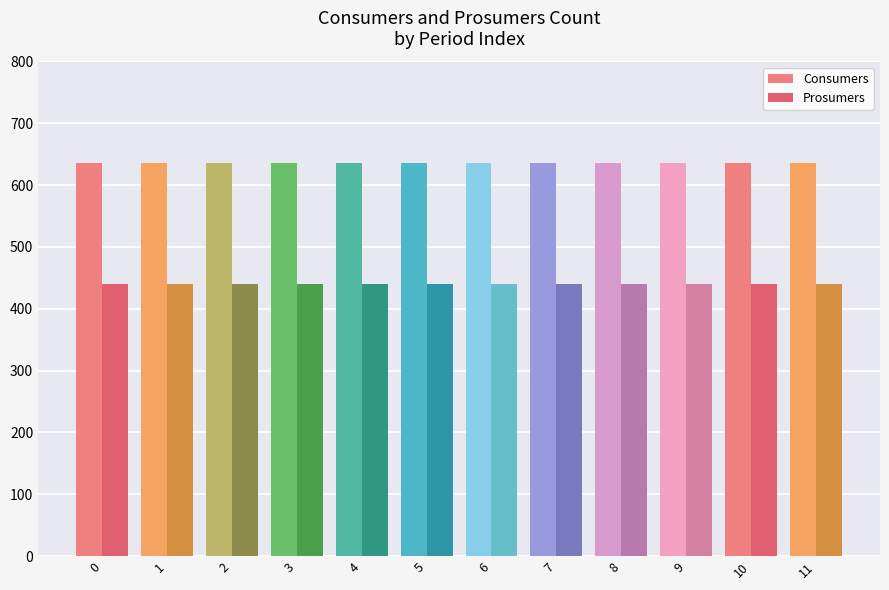

How many groups of bars are there?

12